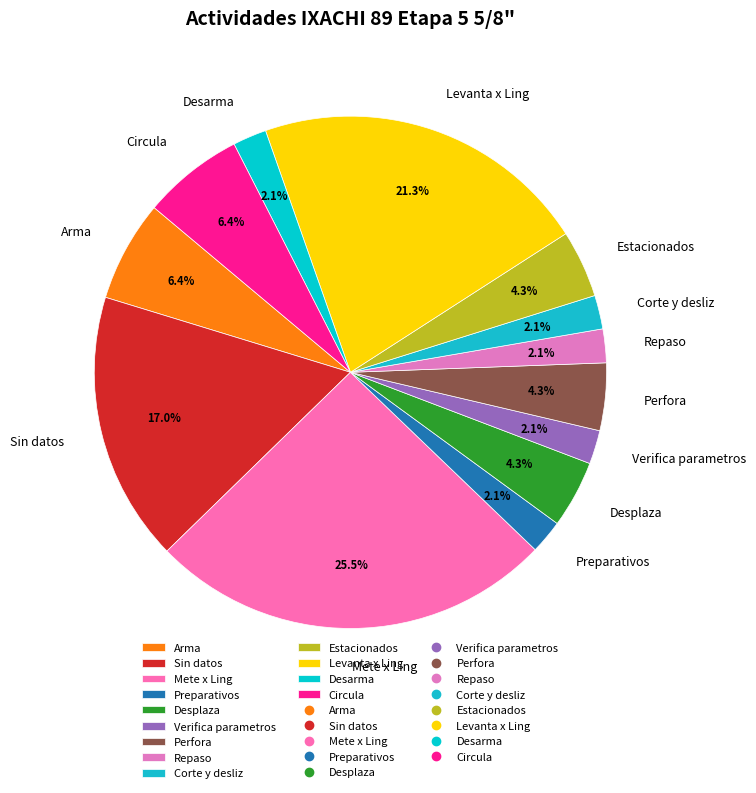

Count the number of slices in the pie.

13